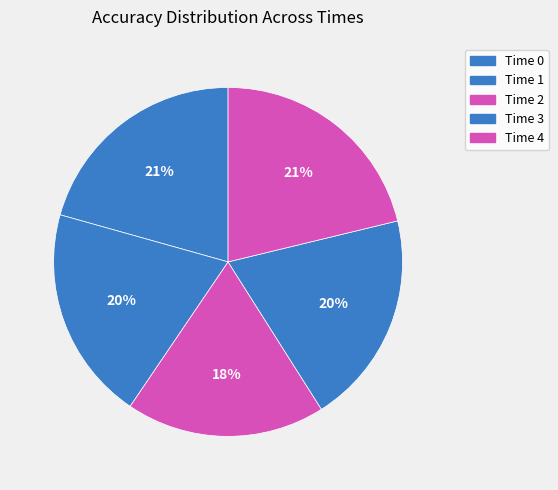

Count the number of slices in the pie.

5